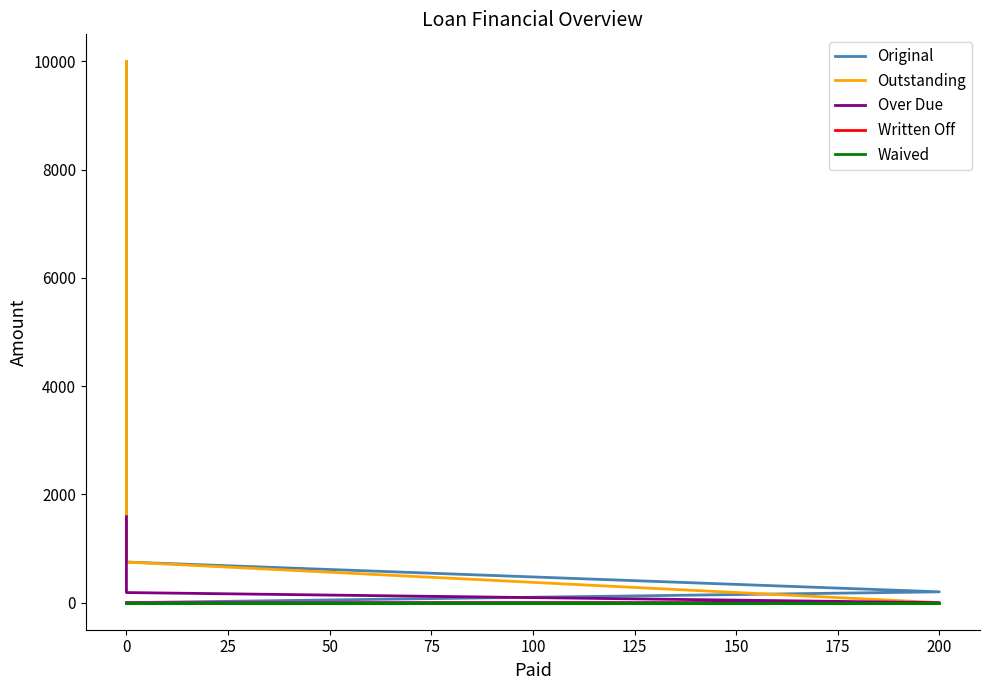

What are all the series names shown in the legend?

Original, Outstanding, Over Due, Written Off, Waived